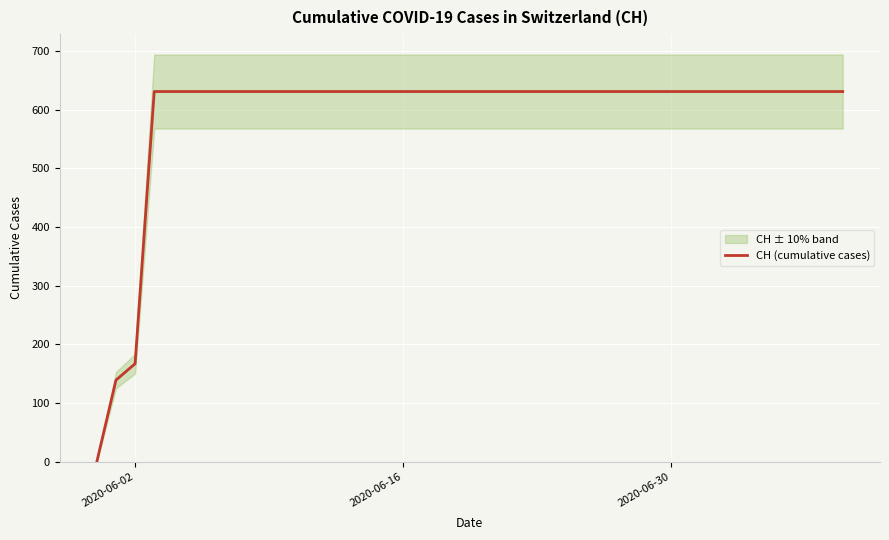

What is the highest value of the CH (cumulative cases) series?

631